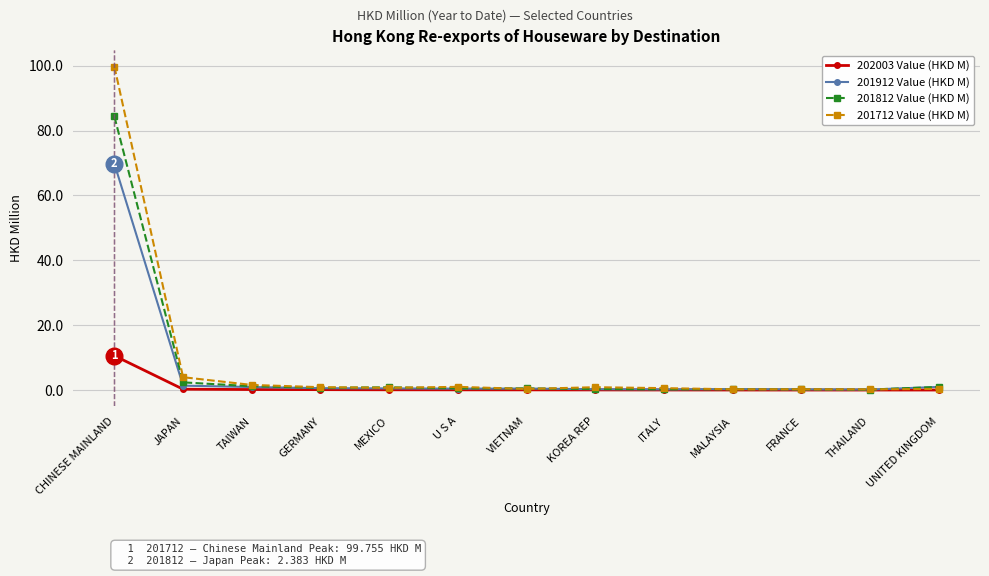

At which label does 201712 Value (HKD M) reach its peak?

CHINESE MAINLAND